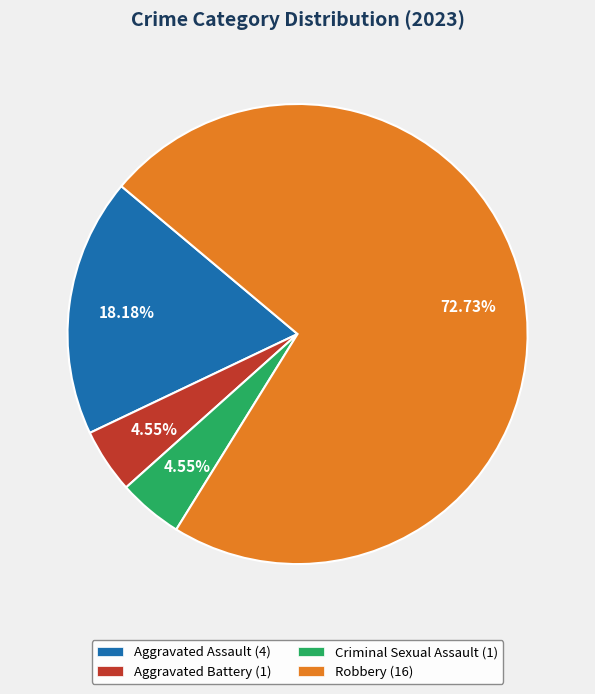

What is the ratio of the value at Aggravated Battery (1) to the value at Criminal Sexual Assault (1)?

1.0